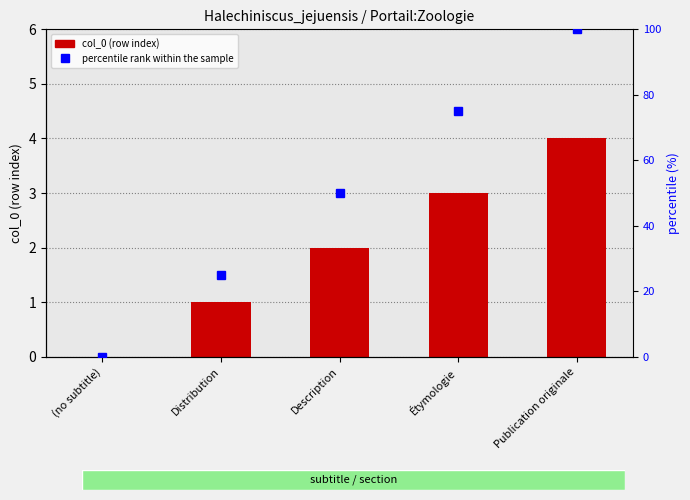

Where is the data nearest to the value 2?

Description